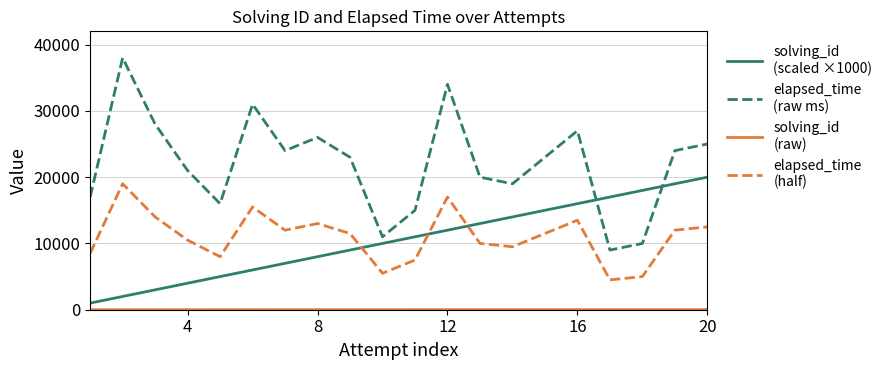

What is the maximum value shown in the chart?

38000